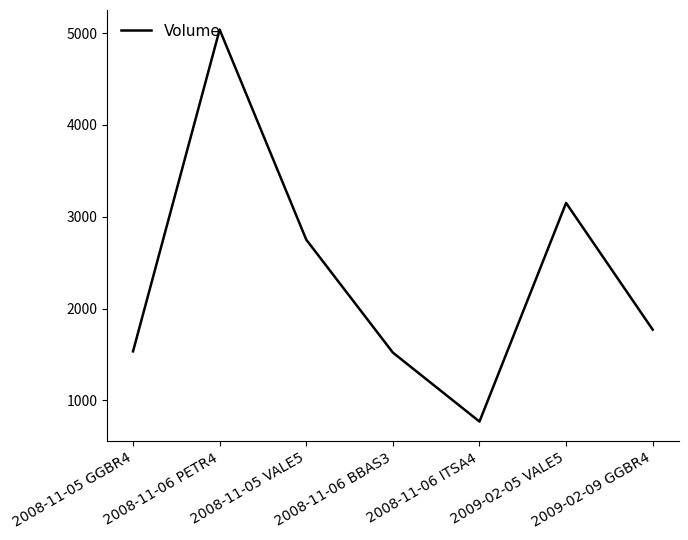

Which has a higher value, 2008-11-06 PETR4 or 2008-11-06 ITSA4?

2008-11-06 PETR4